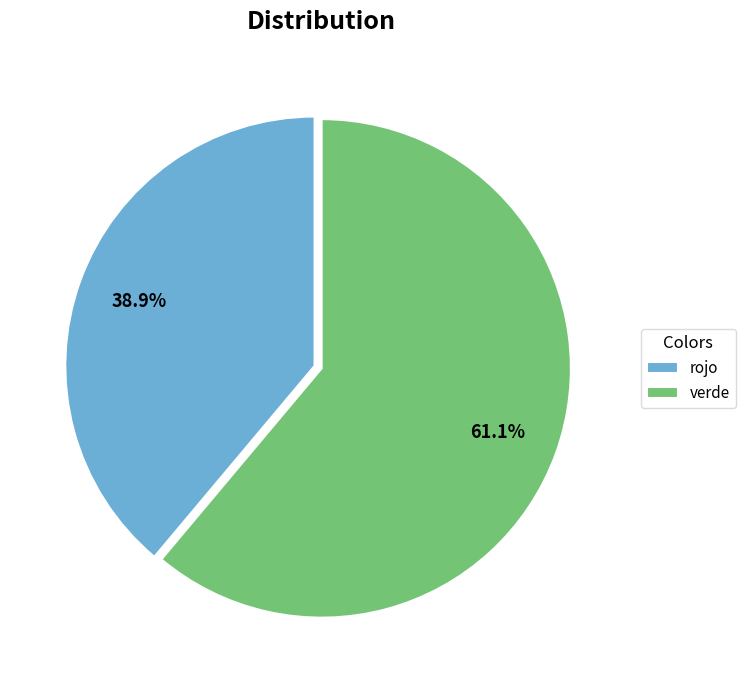

What portion of the pie excludes verde?

38.9%